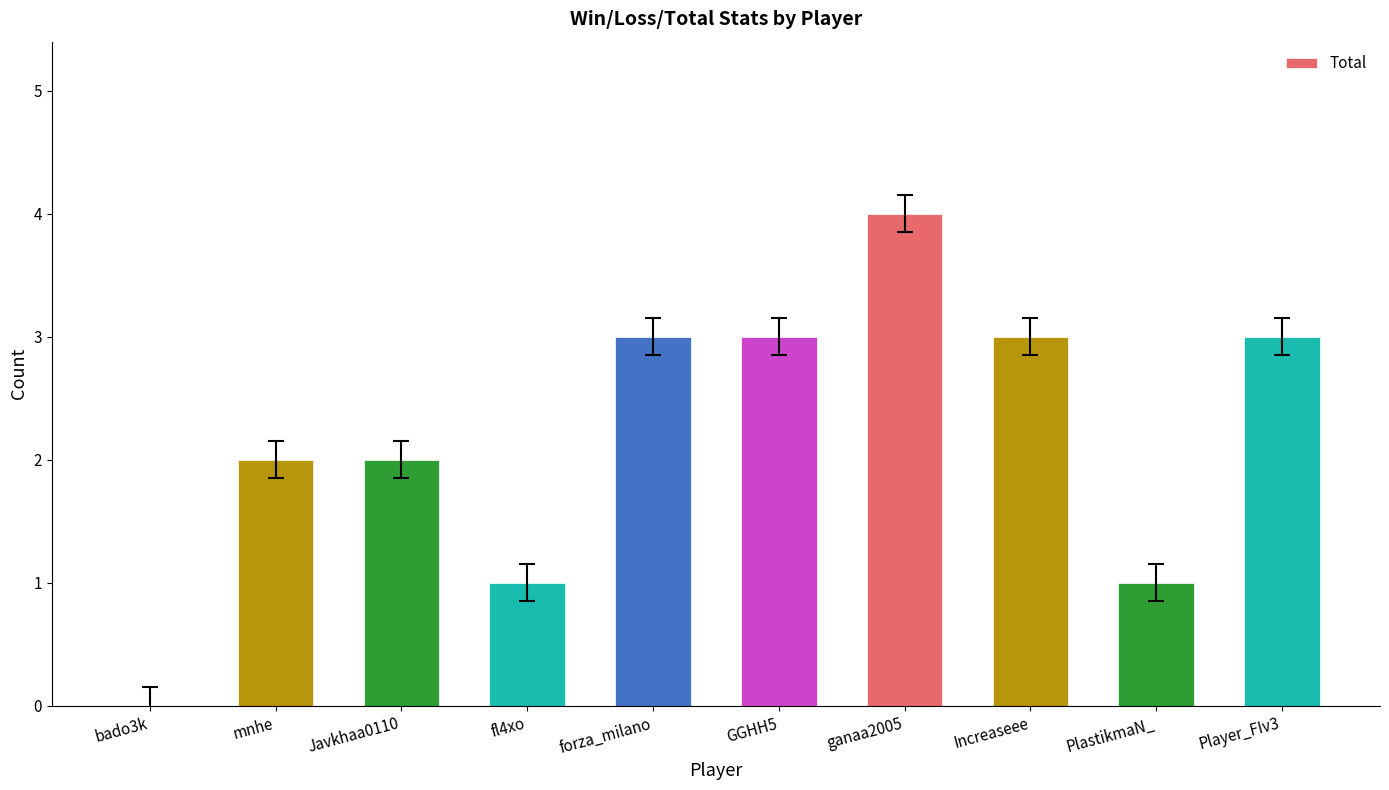

At which category does the chart reach its peak across all series?

ganaa2005